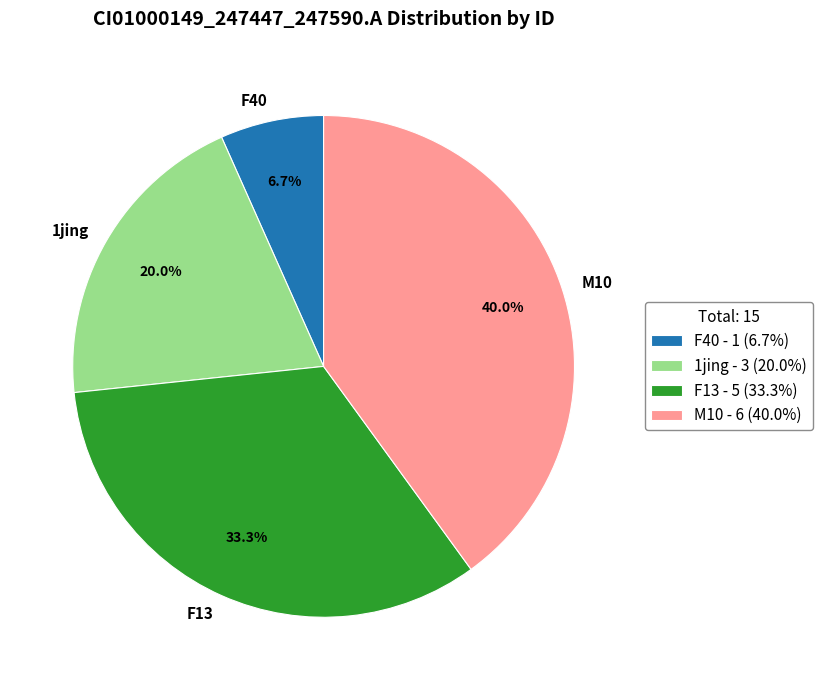

What is the ratio of the value at F40 to the value at 1jing?

0.3